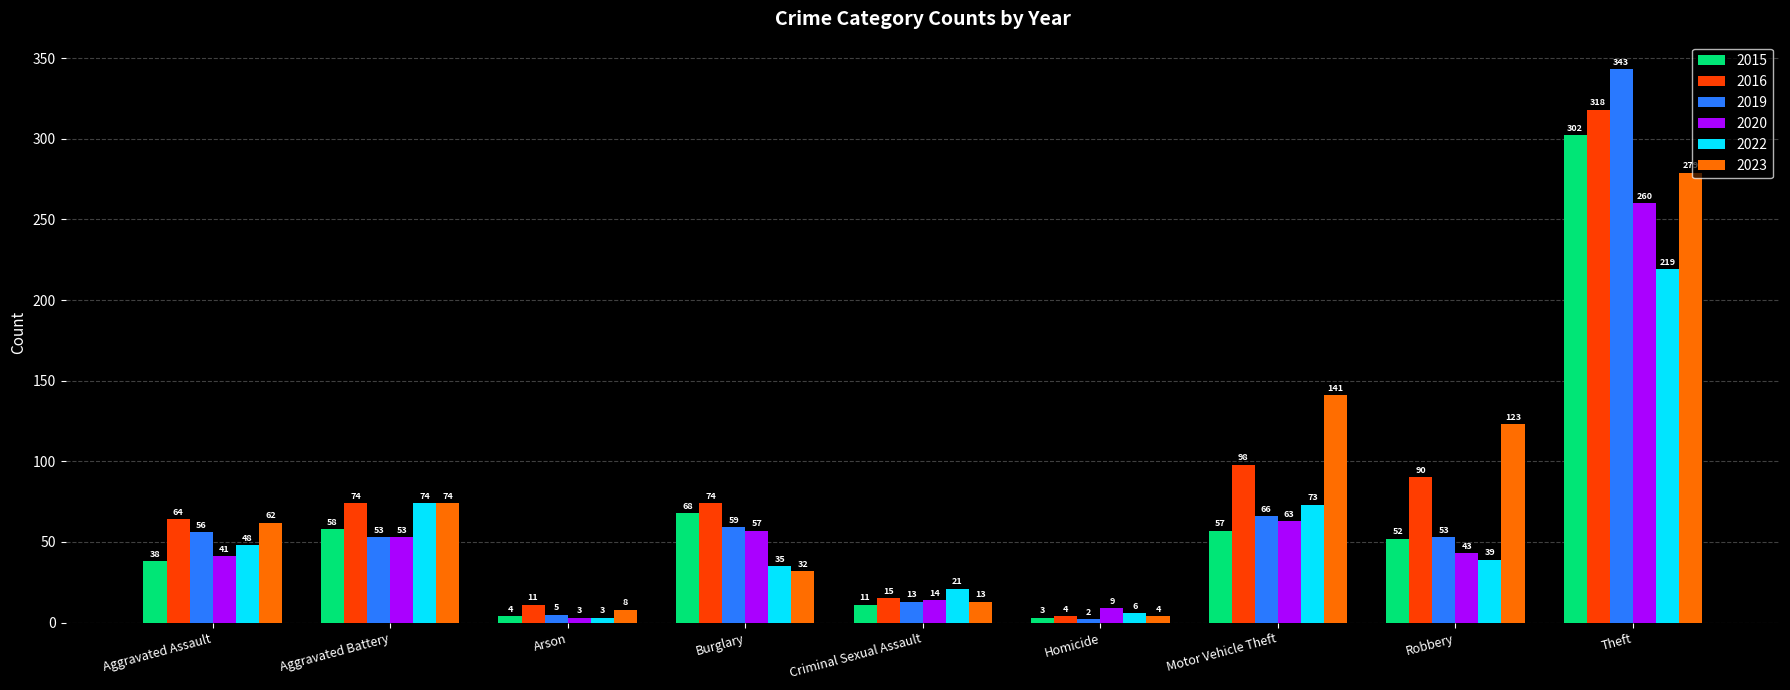

Between Arson and Criminal Sexual Assault, which series saw the biggest shift?

2022